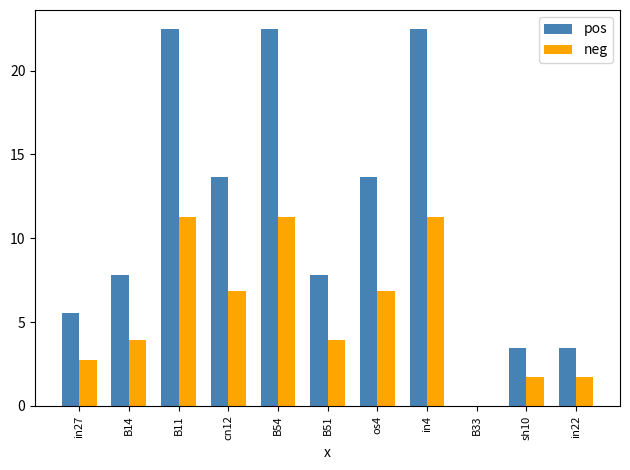

What is the highest value of the pos series?

22.5